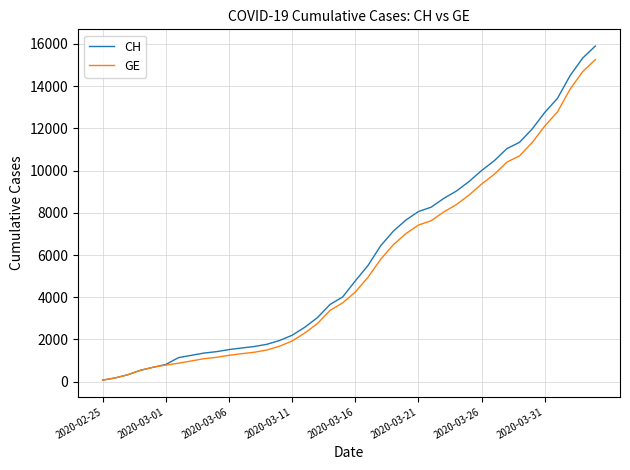

Is this an area chart (filled region under the line)?

No